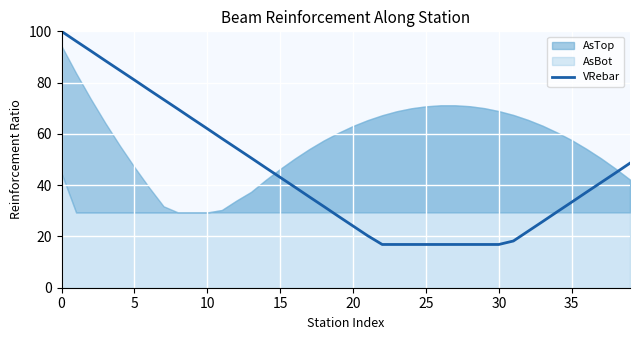

What is the maximum value shown in the chart?

100.0